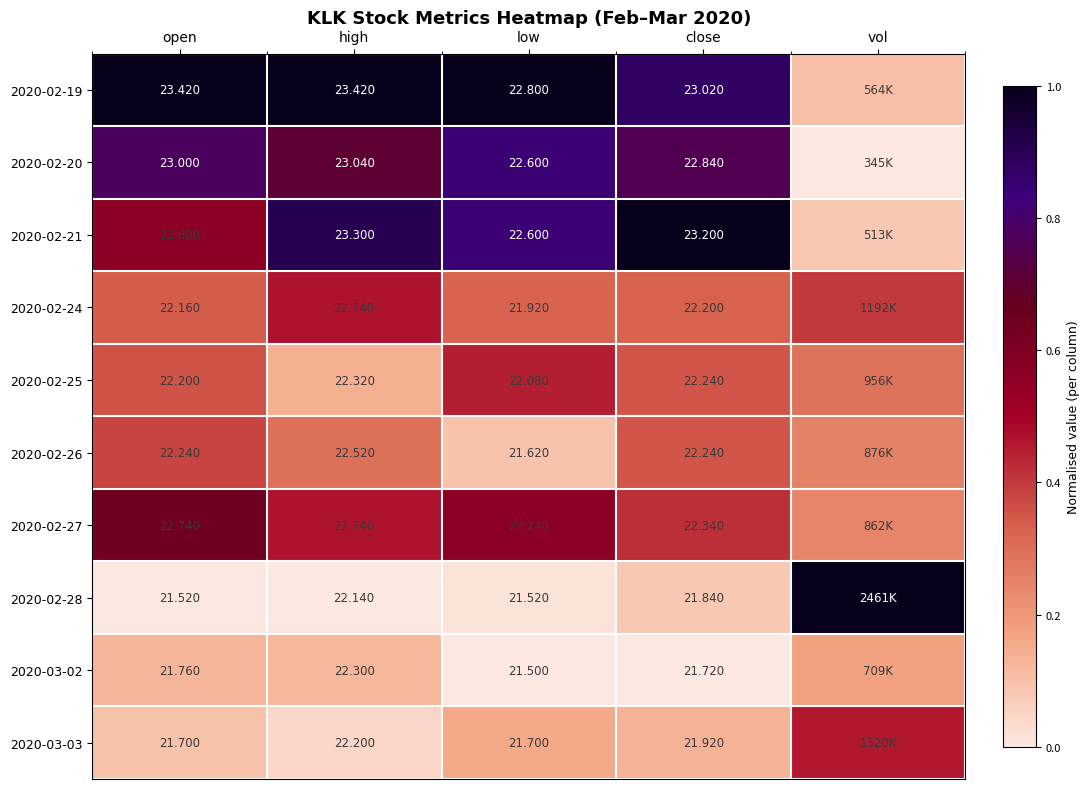

What is the total value across all series at open?

223.3